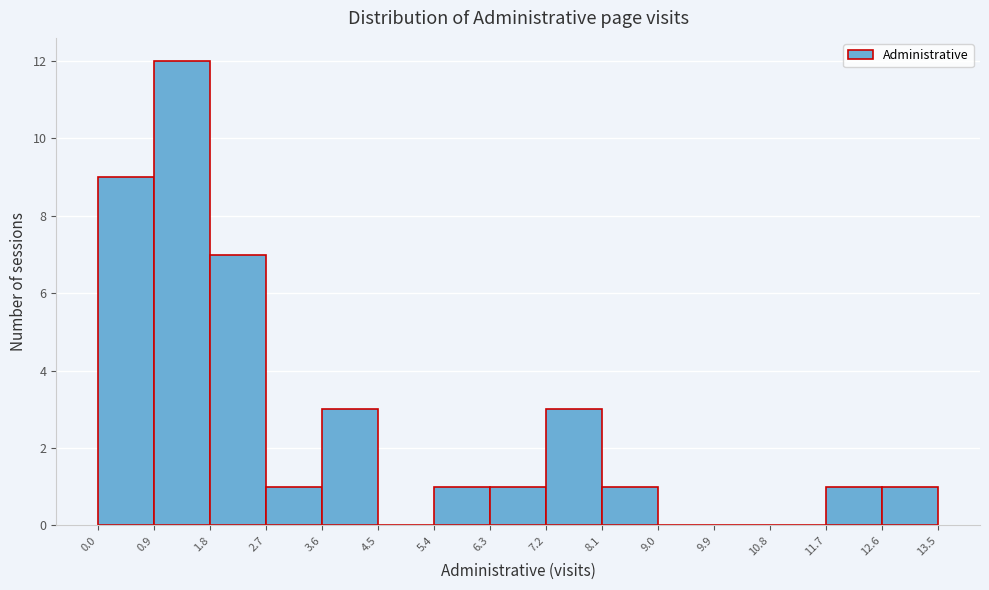

Reading left to right, list every bar in this chart as the range it spans on the x-axis followed by its height. The values are not printed on the chart, so give them approximately, as read against the axis.

0.0 to 0.9: 9
0.9 to 1.8: 12
1.8 to 2.7: 7
2.7 to 3.6: 1
3.6 to 4.5: 3
4.5 to 5.4: 0
5.4 to 6.3: 1
6.3 to 7.2: 1
7.2 to 8.1: 3
8.1 to 9.0: 1
9.0 to 9.9: 0
9.9 to 10.8: 0
10.8 to 11.7: 0
11.7 to 12.6: 1
12.6 to 13.5: 1